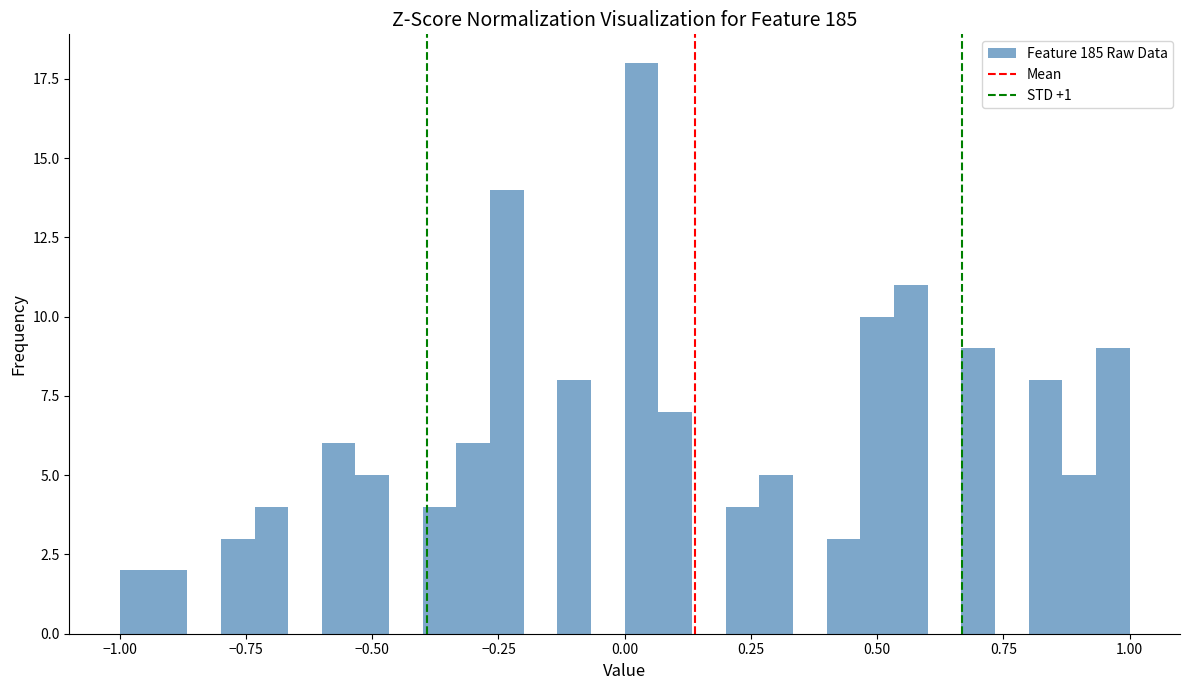

Around what value on the x-axis is the tallest bar? Give the approximate position of its centre, as read against the axis.

0.05